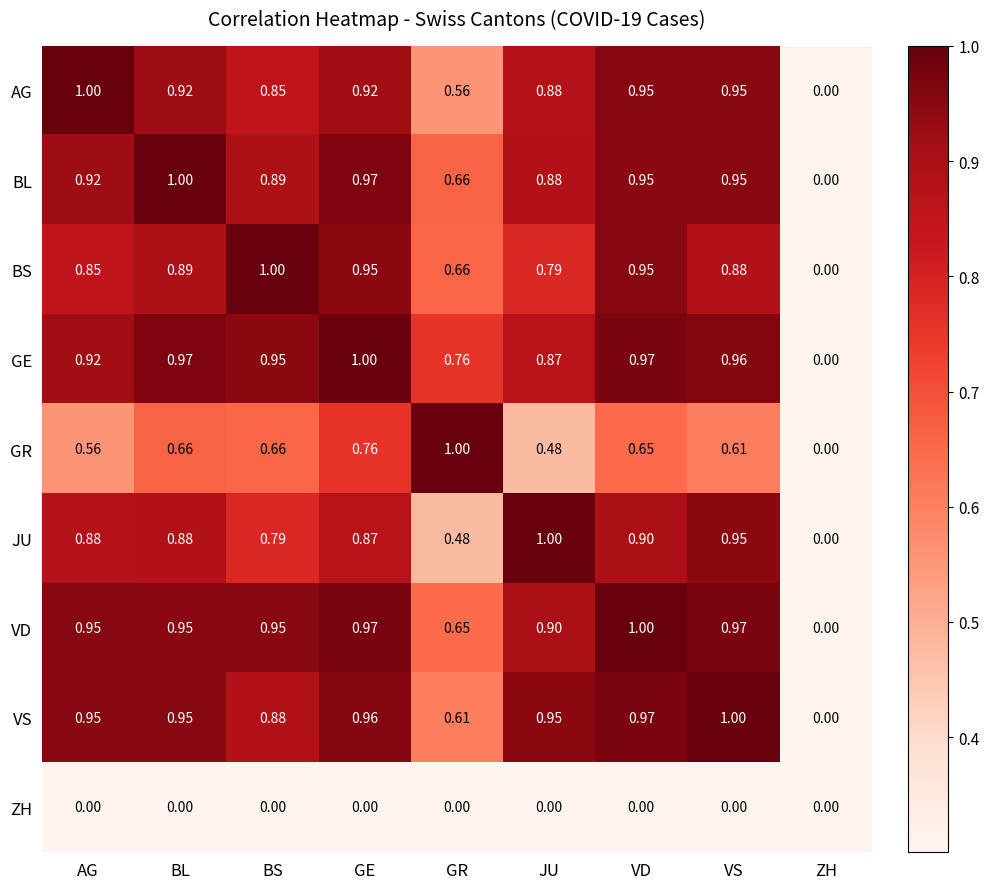

Which series changed the most between VD and ZH?

VD